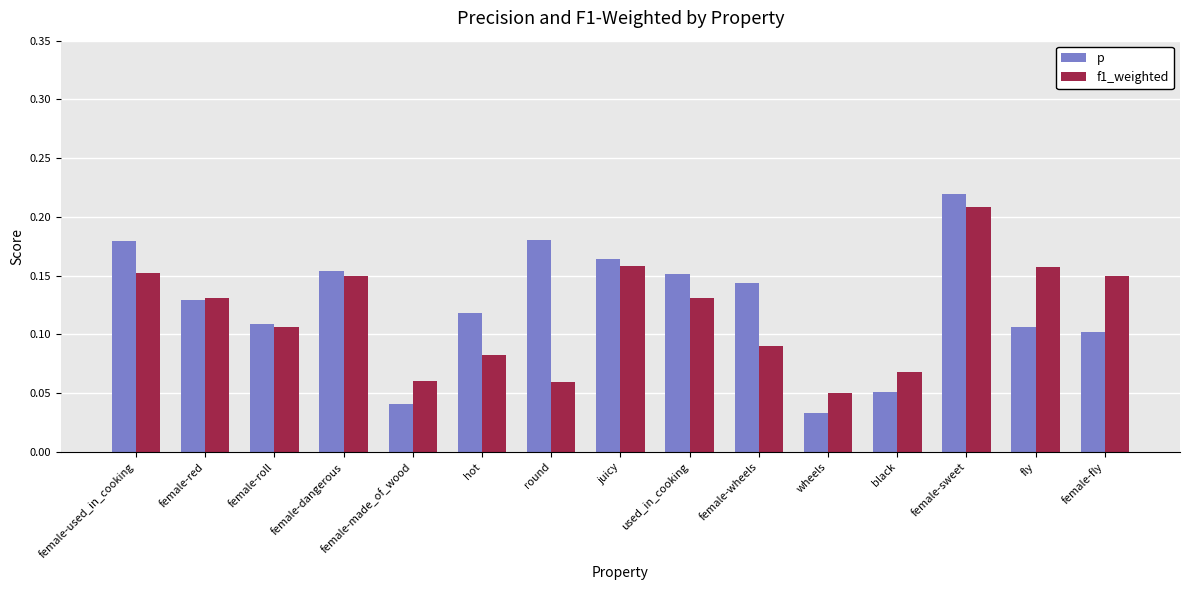

Which category has the lowest value across all series?

wheels